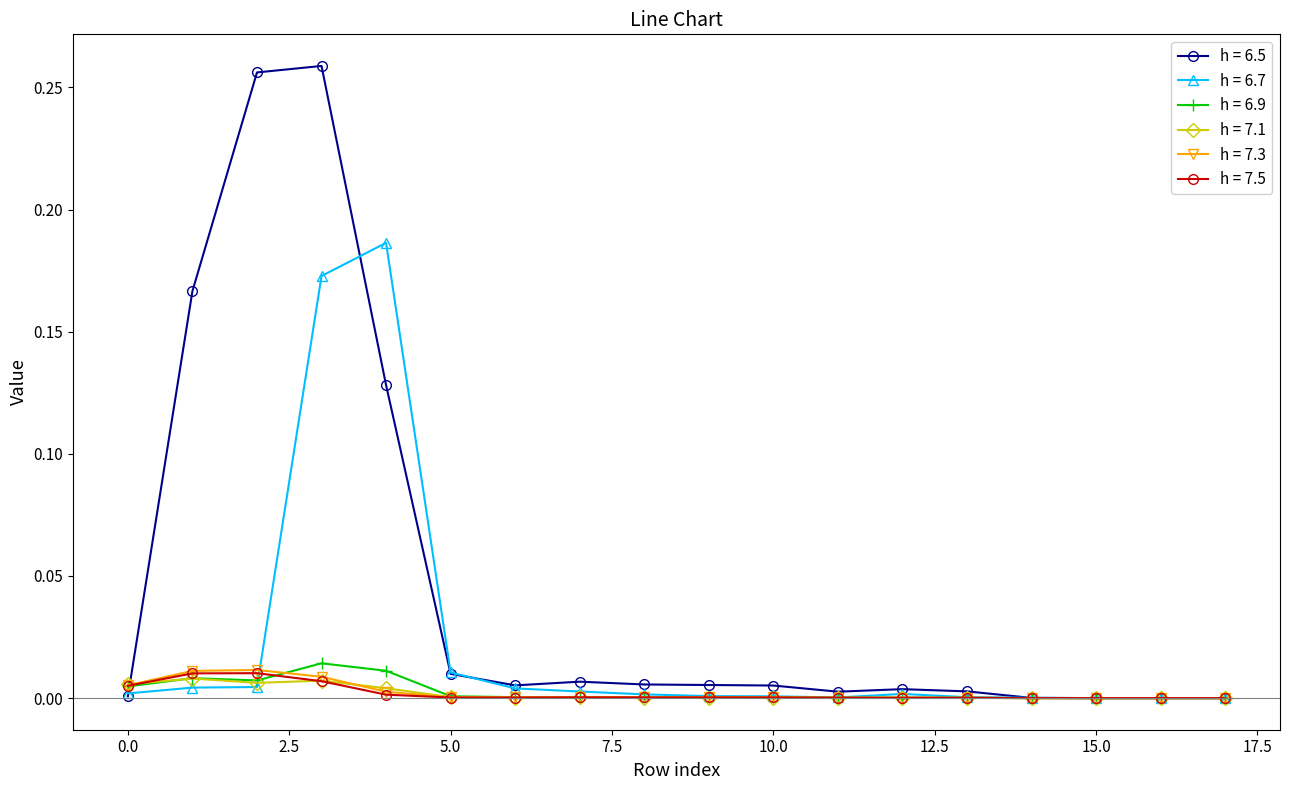

True or false: h = 6.9 has more than 2 points higher than both neighbors.

True